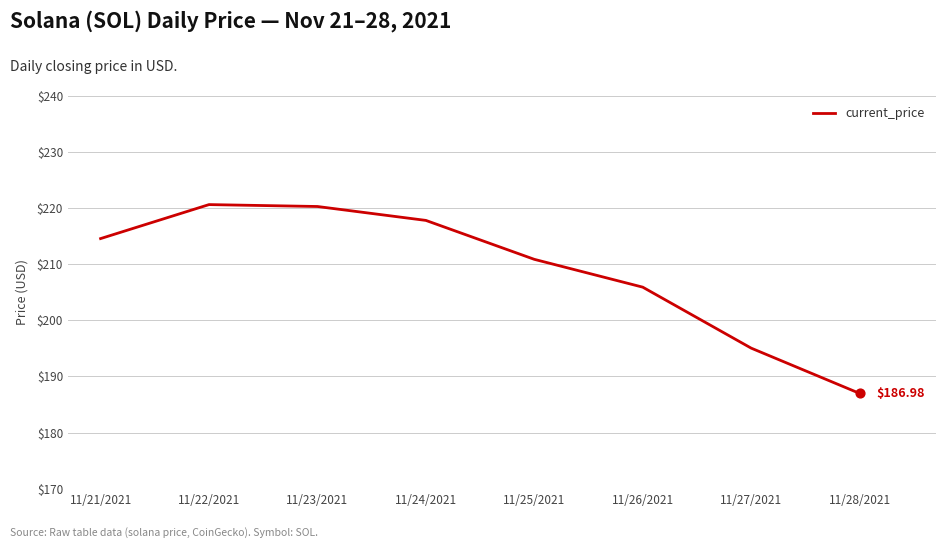

Which has a higher value, 11/27/2021 or 11/24/2021?

11/24/2021